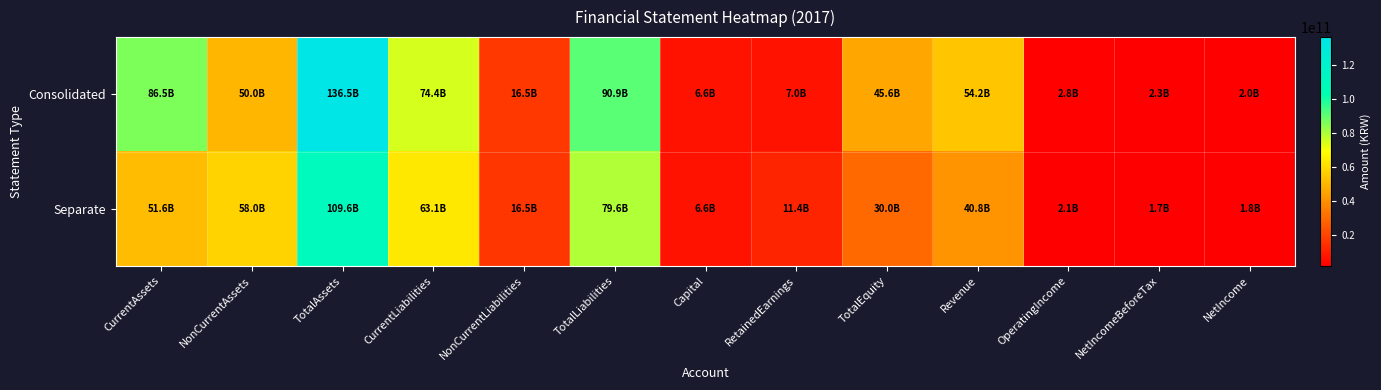

List the series in order of their overall mean, lowest first.

Separate, Consolidated